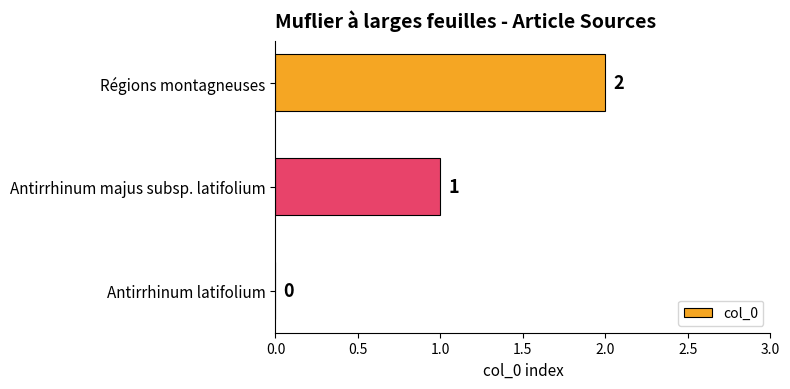

Which label corresponds to the largest value in the chart?

Régions montagneuses